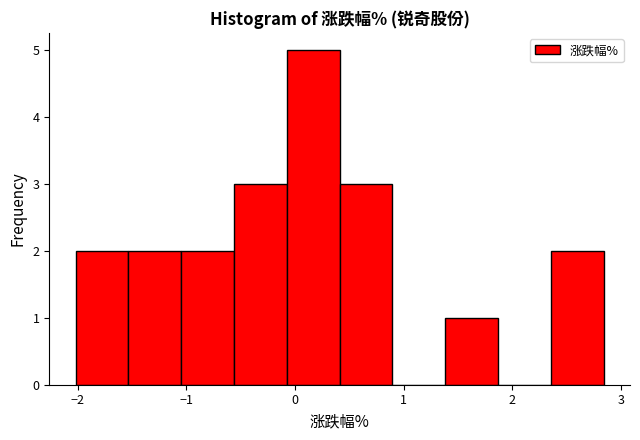

How tall is the bar that spans -1.5 to -1.0 on the x-axis? Neither the bar edges nor the heights are printed on the chart, so give them approximately, as read against the axes.

2